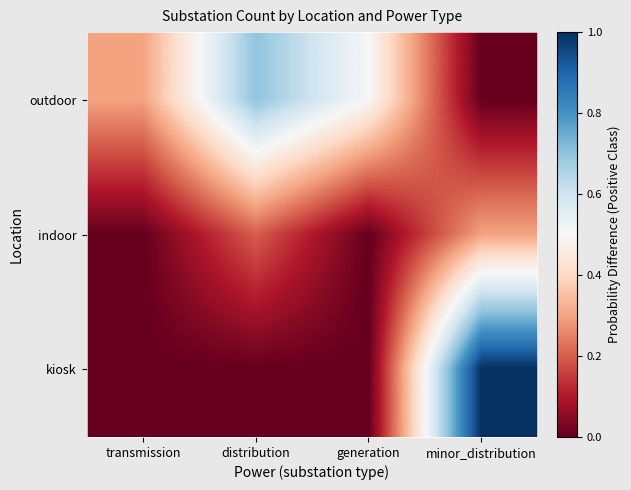

Which series has the largest total across all categories?

outdoor